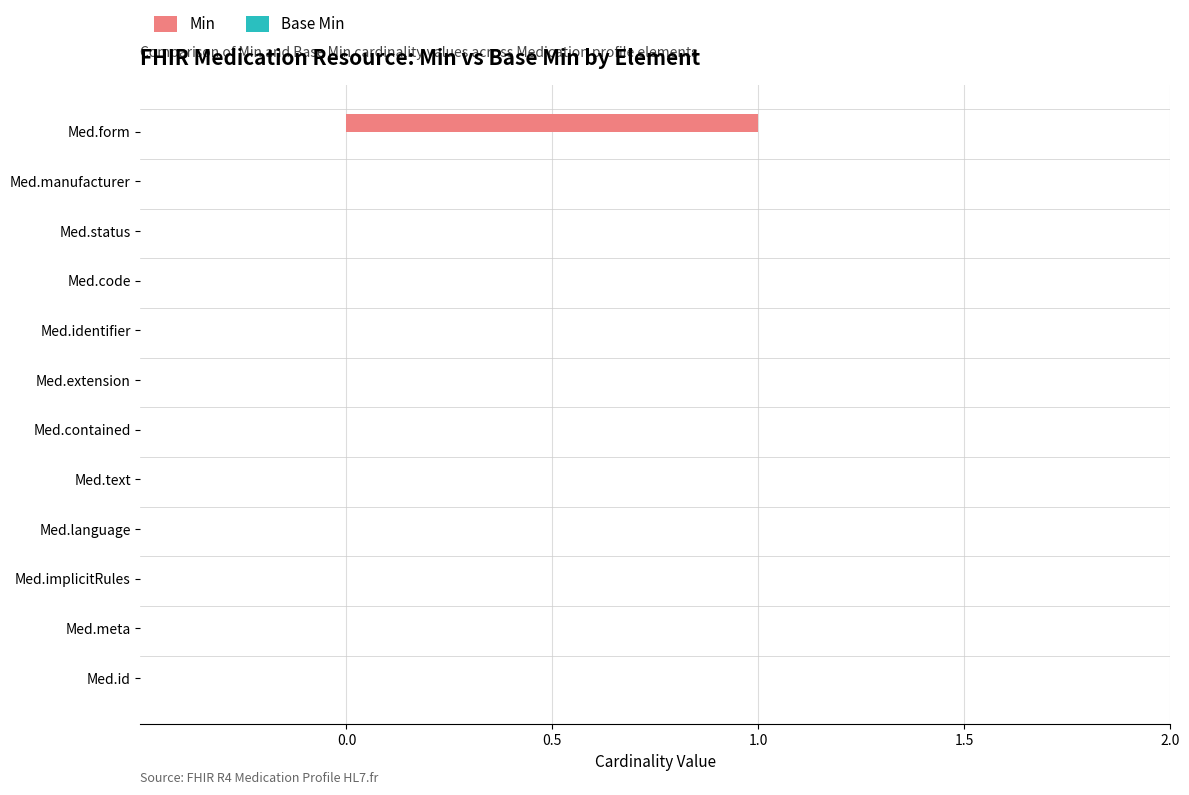

Is it true that the value at Med.id is 0?

True